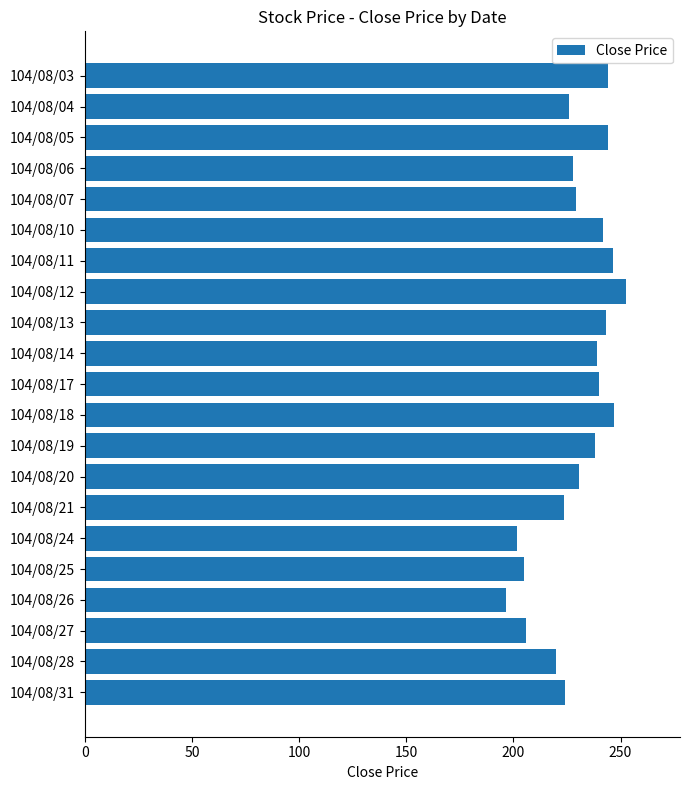

What is the value of the 11th bar from the top?

240.0